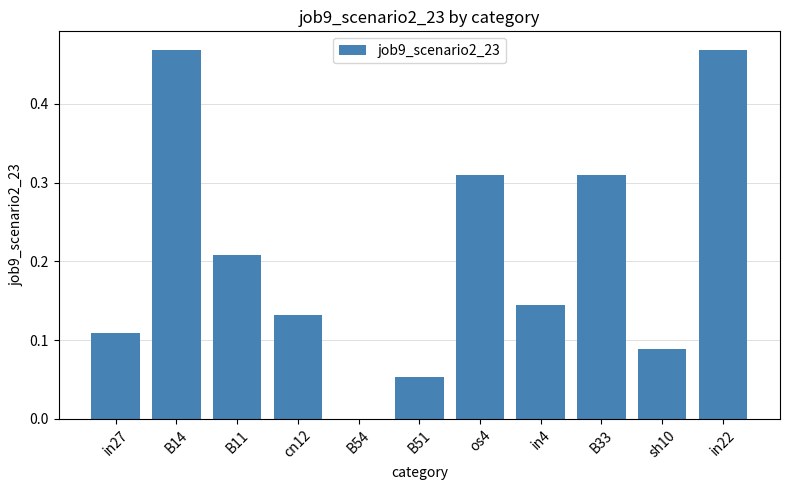

Count the values in the range 0 to 1.

11